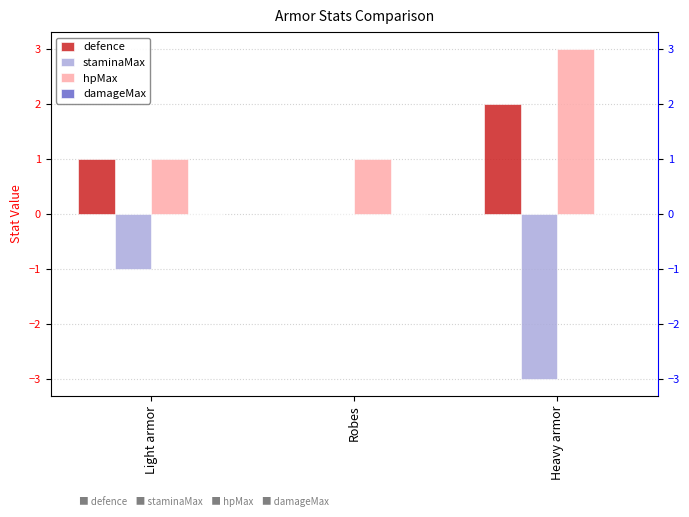

At which category does the chart reach its minimum across all series?

Heavy armor